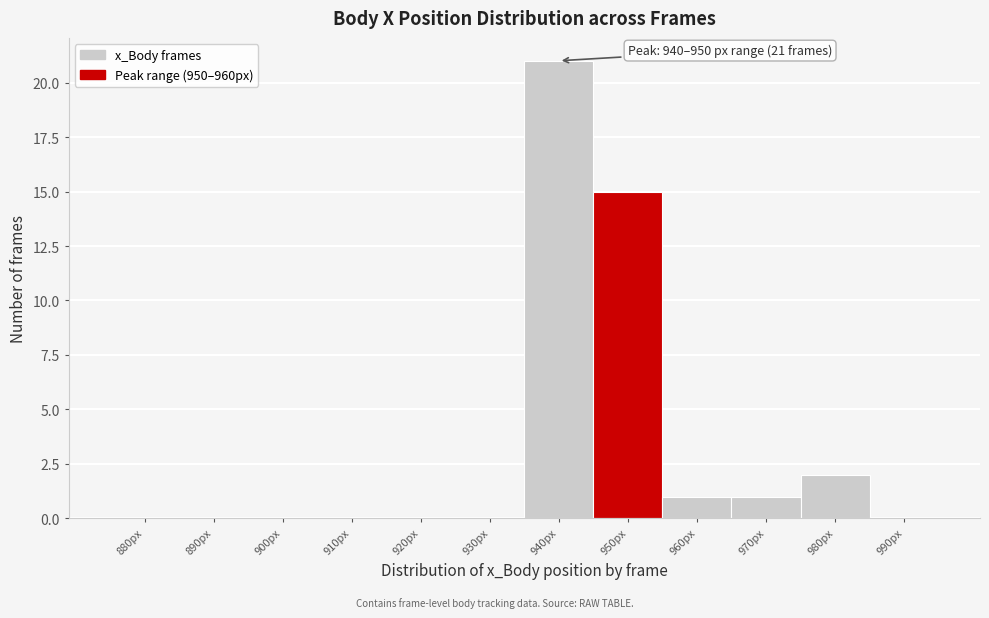

Reading left to right, what are all the values shown in this chart?

880px=0	890px=0	900px=0	910px=0	920px=0	930px=0	940px=21	950px=15	960px=1	970px=1	980px=2	990px=0